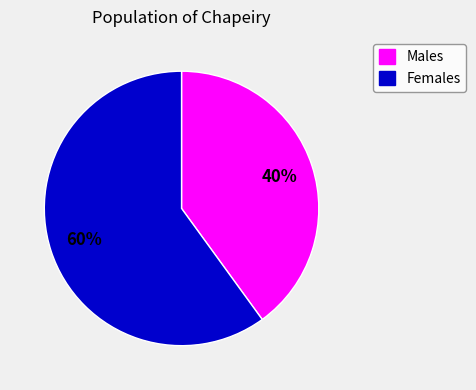

Is it true that Females is 52% of the pie?

False